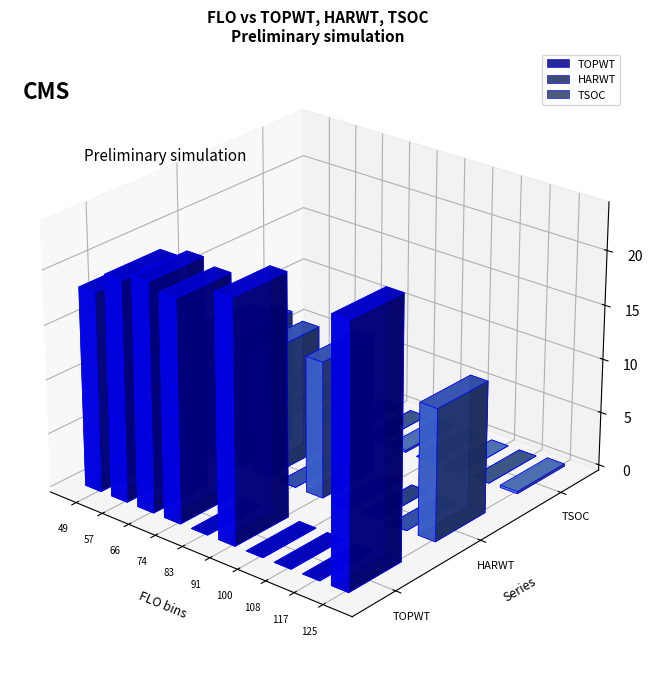

True or false: TOPWT has a value of 12297 at 6.

False